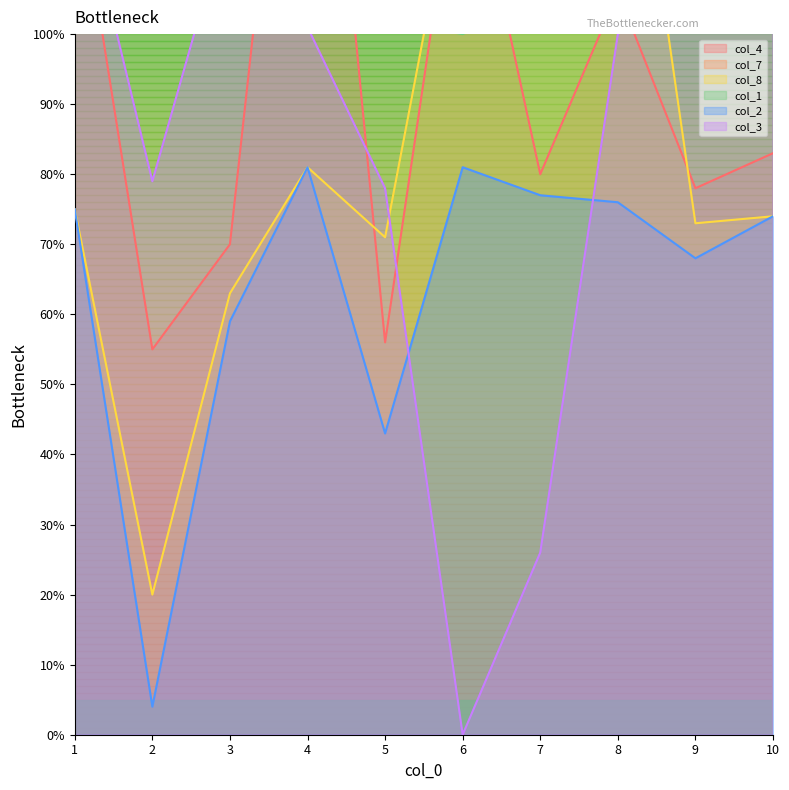

Which series has the widest spread of values?

col_8